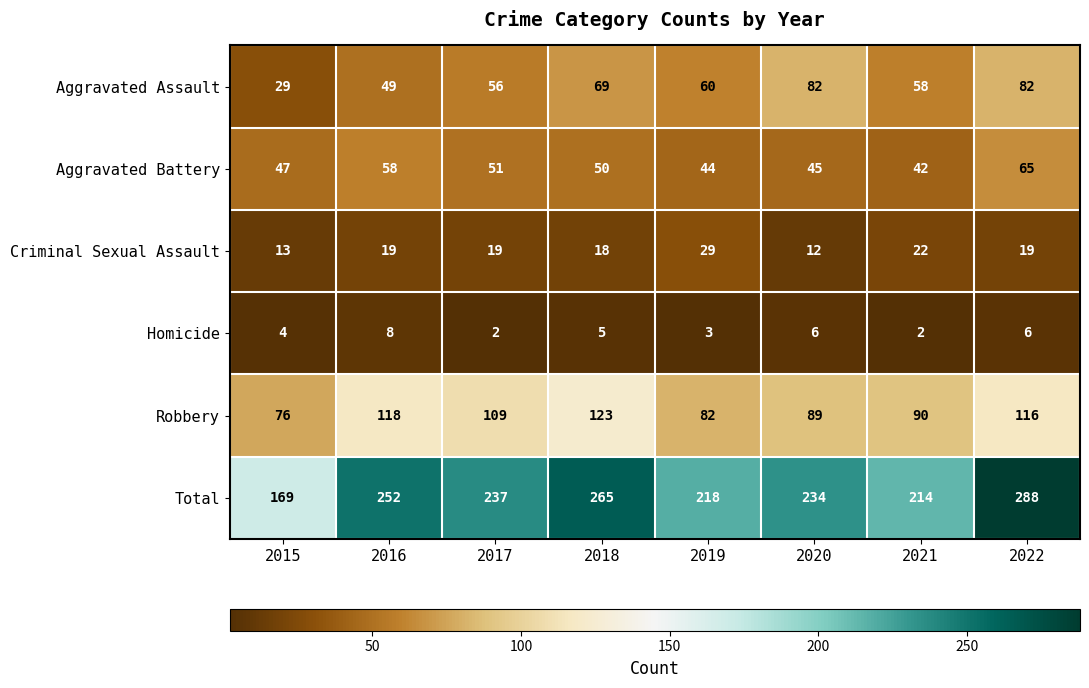

How many data points in Aggravated Assault are less than 60?

4